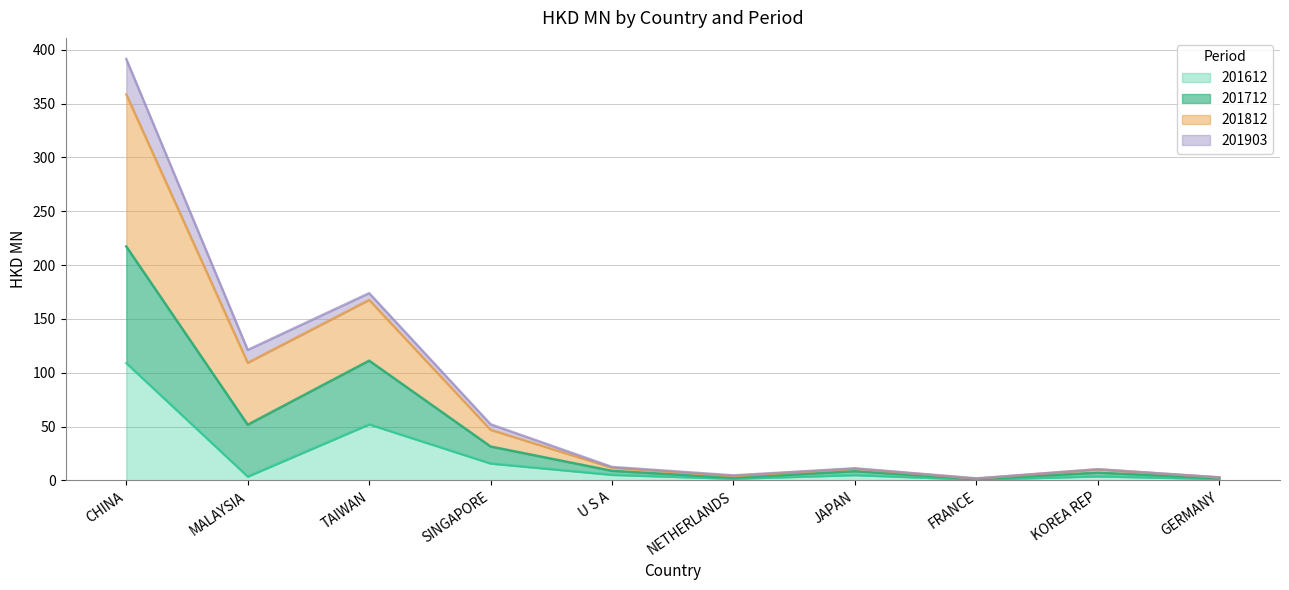

How many lines are shown in the chart?

4